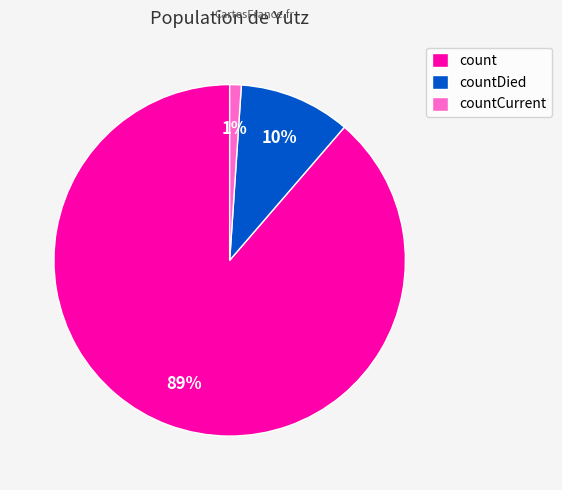

To the nearest percent, what is the difference between the countDied and countCurrent slice percentages?

9%